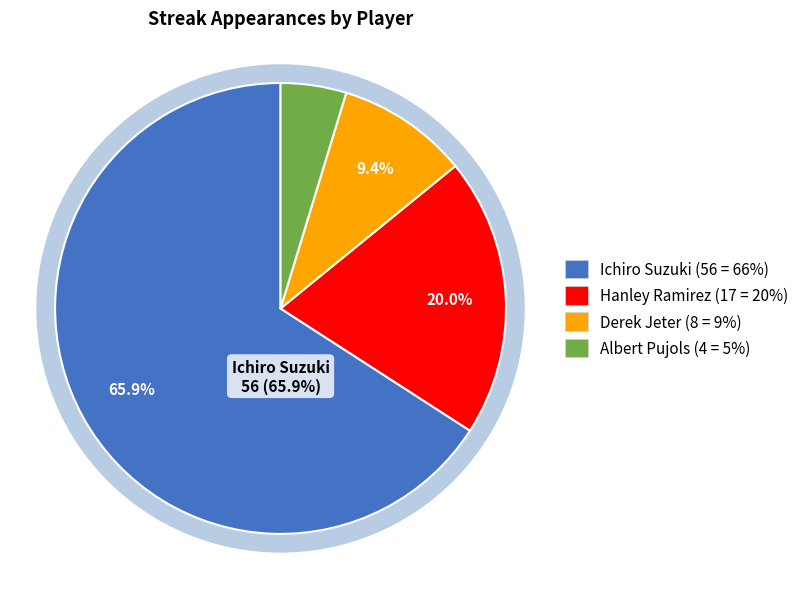

What is the smallest slice in the pie chart?

Albert Pujols